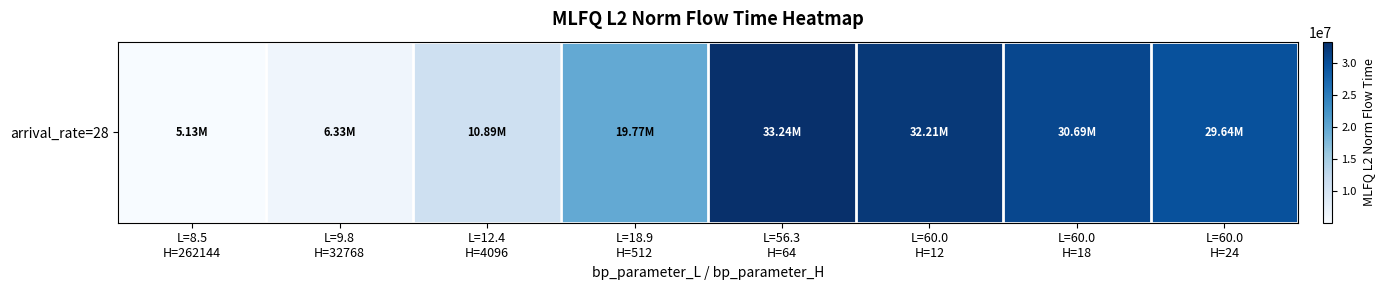

What is the difference between the maximum and minimum values?

28117623.7